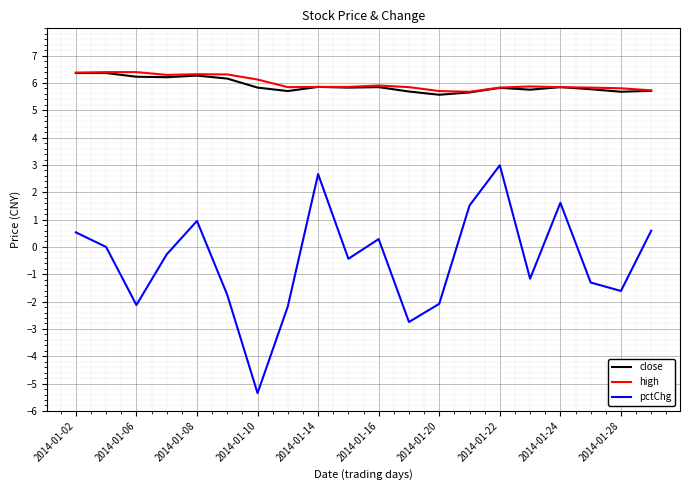

True or false: close and pctChg intersect in this chart.

False